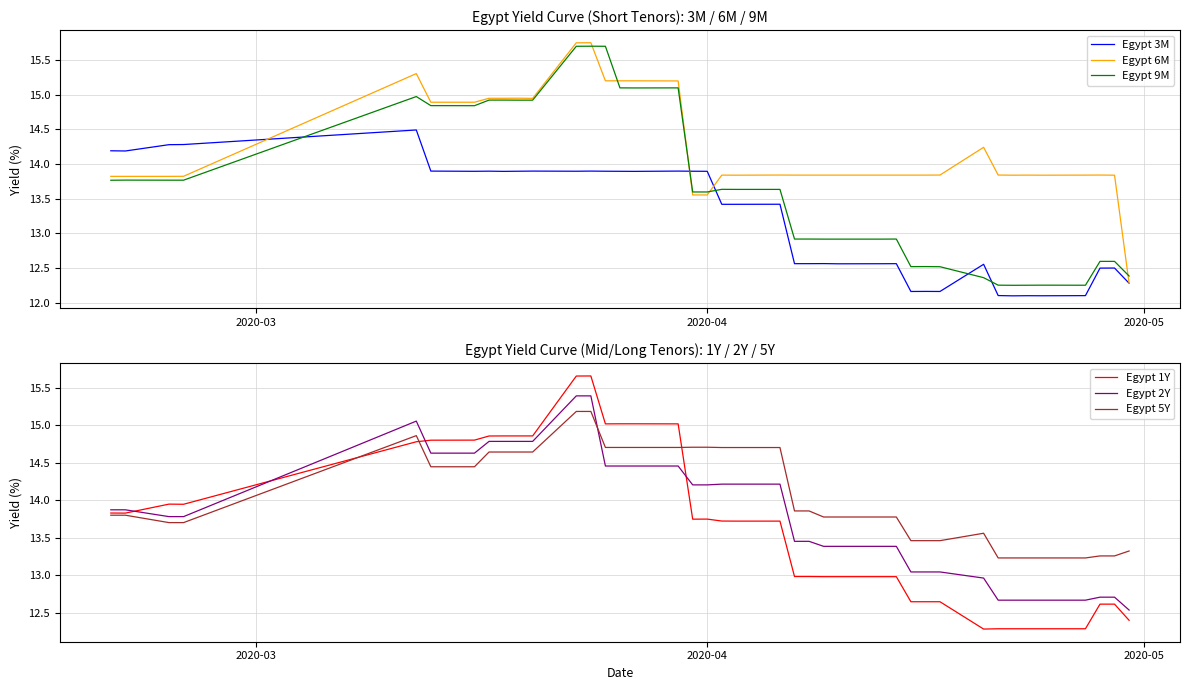

What is the lowest value of the Egypt 5Y series?

13.2